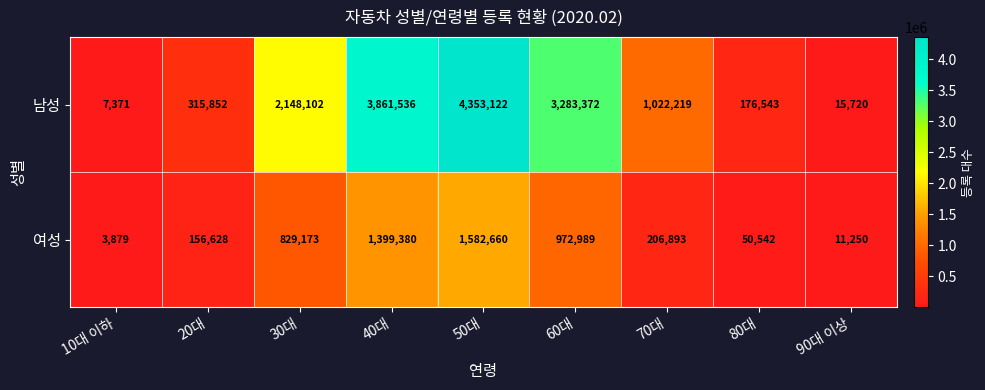

The 남성 series shows 3999 at 10대 이하. True or false?

False